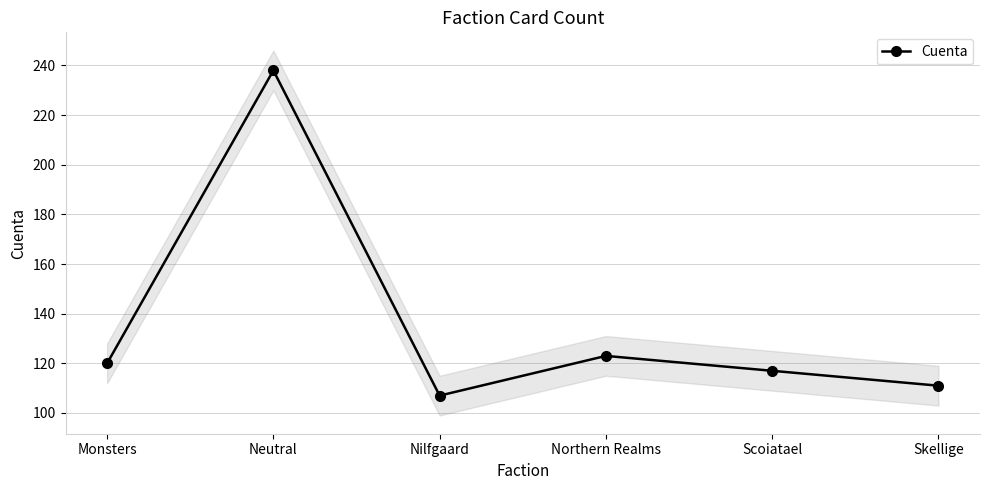

What is the label of the 2nd point from the left?

Neutral